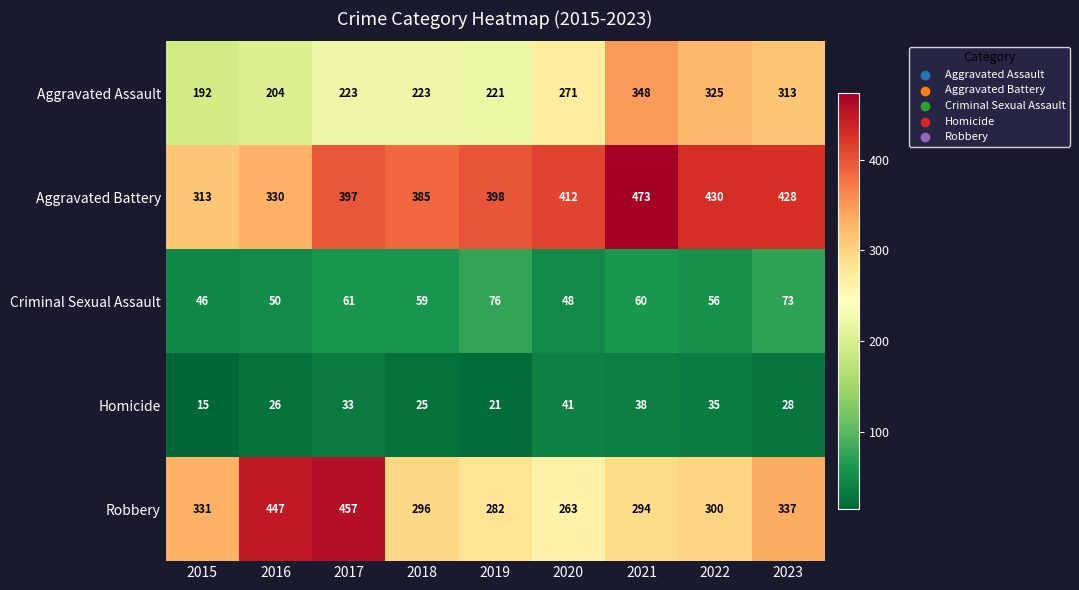

What is the difference between the maximum and minimum values in the Criminal Sexual Assault series?

30